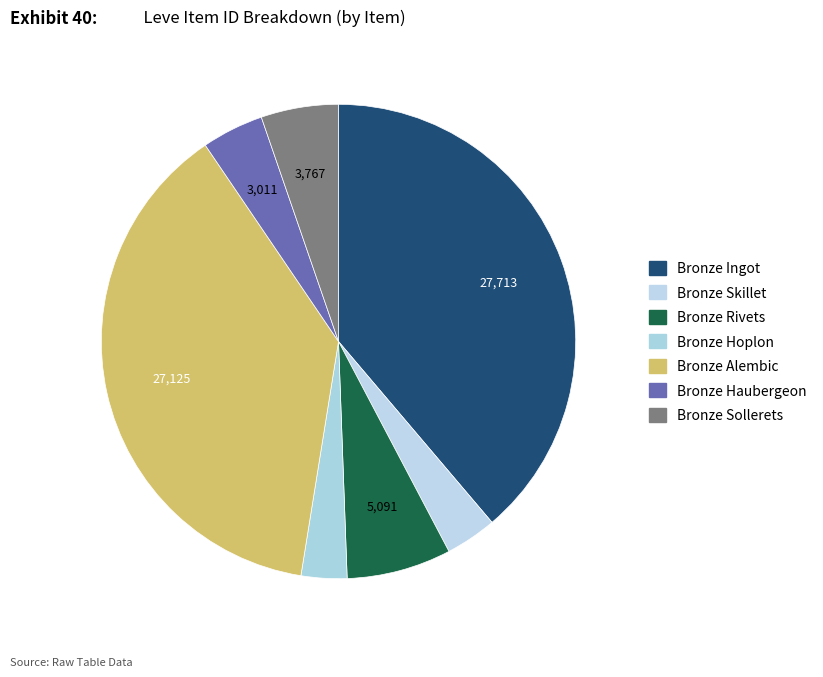

How many slices are in this pie chart?

7